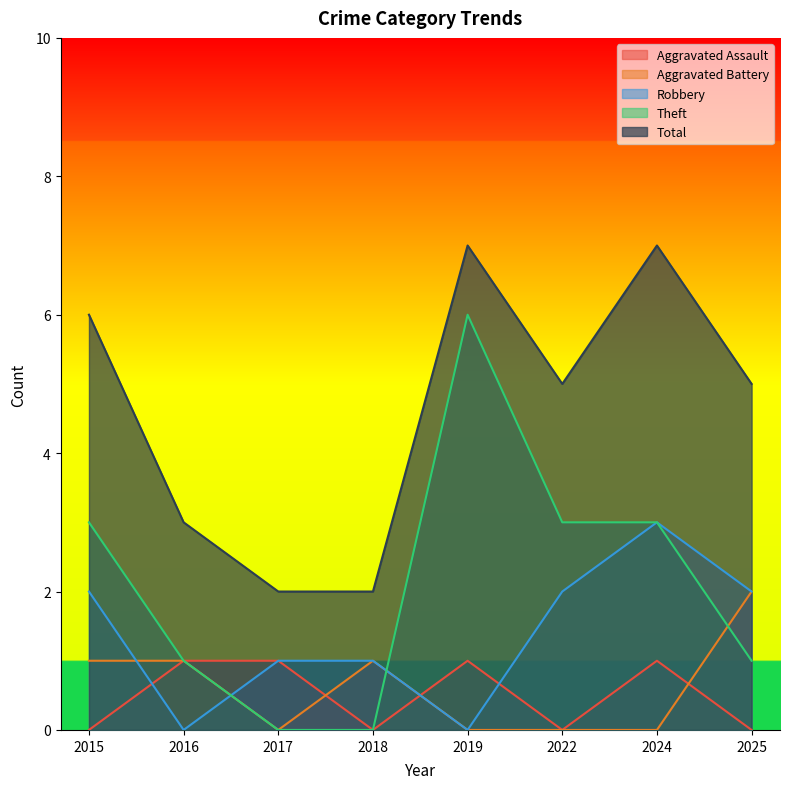

Is it true that Aggravated Battery equals 1 at 2018?

True